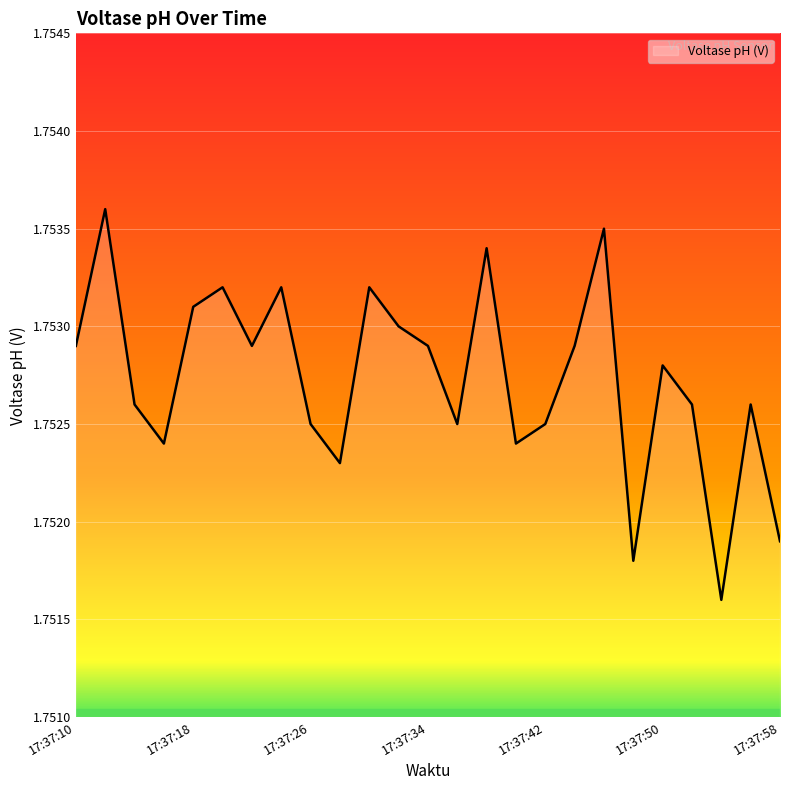

Does the chart have visible grid lines?

Yes